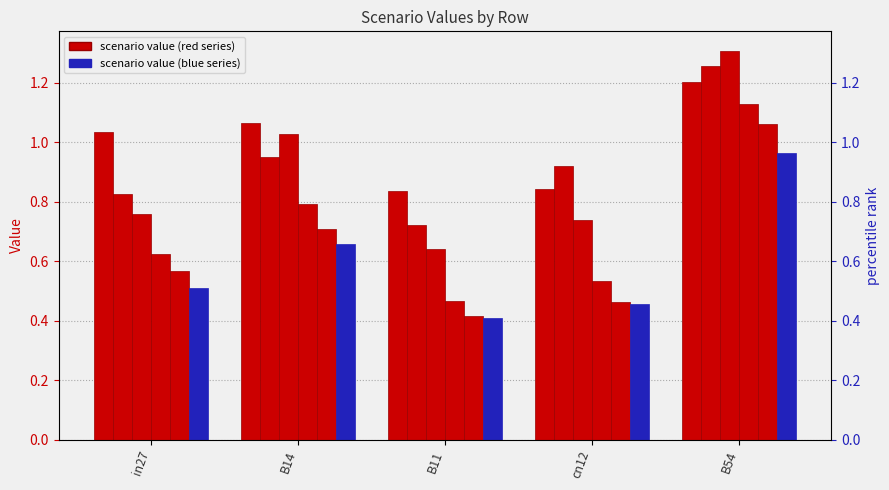

Reading left to right, transcribe all the data shown in this chart.

job65_scenario3_122: in27=1.0	B14=1.1	B11=0.8	cn12=0.8	B54=1.2
job66_scenario4_123: in27=0.8	B14=1.0	B11=0.7	cn12=0.9	B54=1.3
job67_scenario2_124: in27=0.8	B14=1.0	B11=0.6	cn12=0.7	B54=1.3
job68_scenario0_125: in27=0.6	B14=0.8	B11=0.5	cn12=0.5	B54=1.1
job69_scenario0_127: in27=0.6	B14=0.7	B11=0.4	cn12=0.5	B54=1.1
job70_scenario0_128: in27=0.5	B14=0.7	B11=0.4	cn12=0.5	B54=1.0